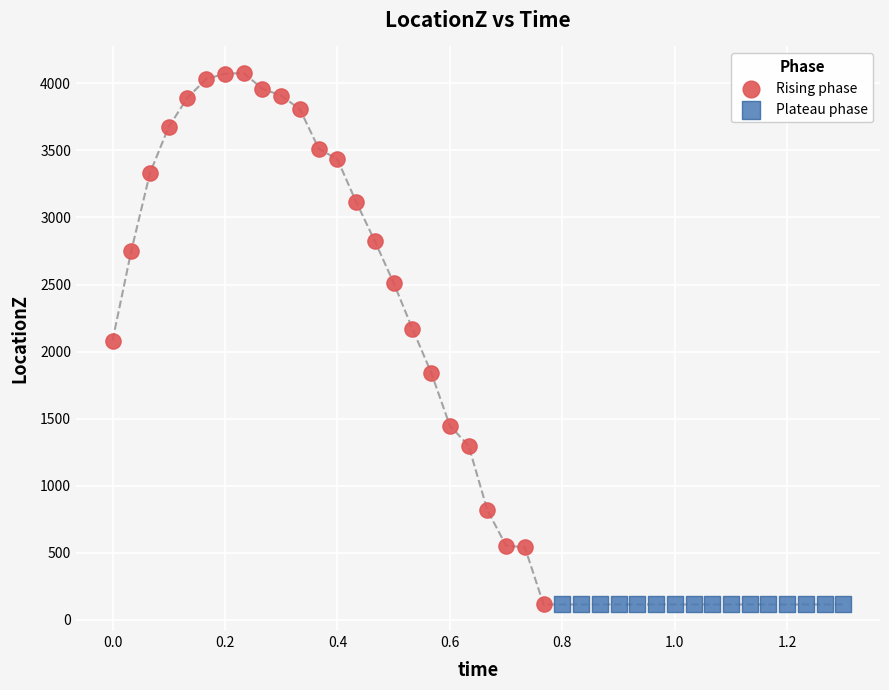

Which series has the largest Y range (max minus min)?

Rising phase